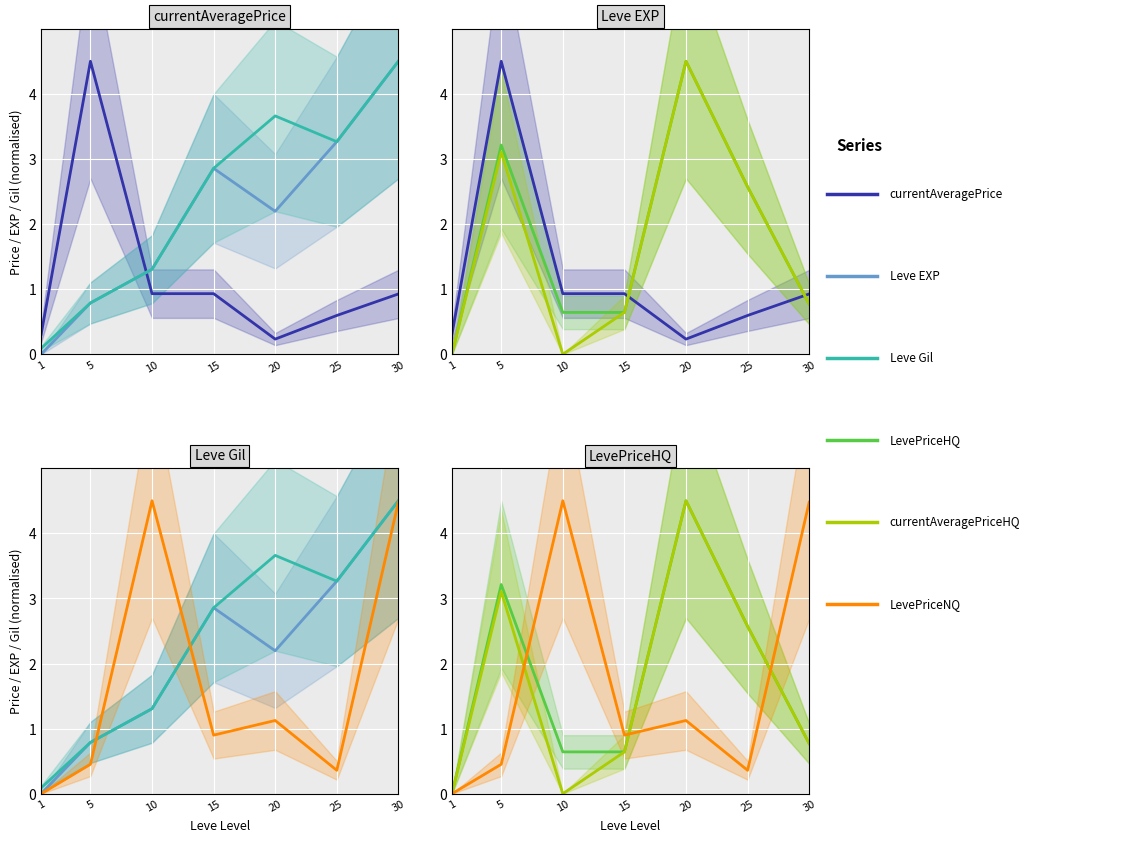

Is this an area chart (filled region under the line)?

No